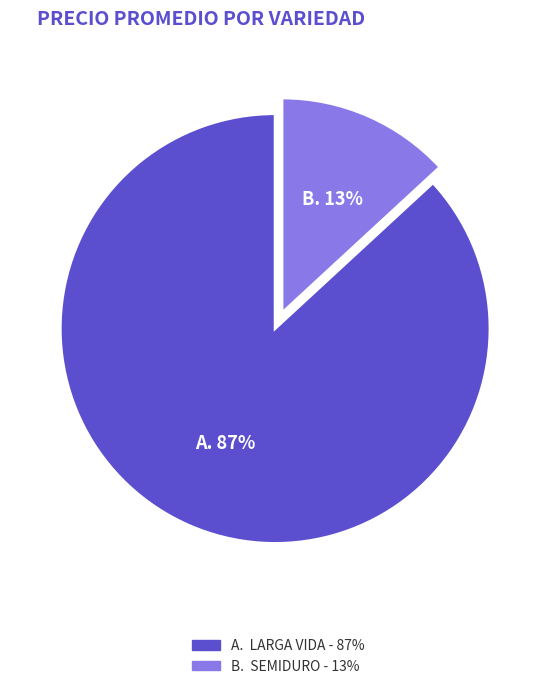

Count the number of slices in the pie.

2